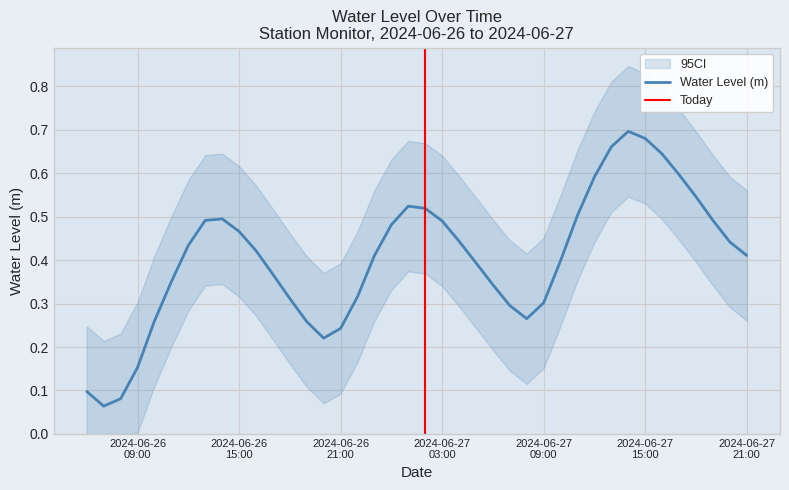

Rank the categories by value from lowest to highest.

2024-06-26 07:00:00, 2024-06-26 08:00:00, 2024-06-26 06:00:00, 2024-06-26 09:00:00, 2024-06-26 20:00:00, 2024-06-26 21:00:00, 2024-06-26 19:00:00, 2024-06-26 10:00:00, 2024-06-27 08:00:00, 2024-06-27 07:00:00, 2024-06-27 09:00:00, 2024-06-26 18:00:00, 2024-06-26 22:00:00, 2024-06-27 06:00:00, 2024-06-26 11:00:00, 2024-06-26 17:00:00, 2024-06-27 05:00:00, 2024-06-27 10:00:00, 2024-06-26 23:00:00, 2024-06-27 21:00:00, 2024-06-26 16:00:00, 2024-06-26 12:00:00, 2024-06-27 20:00:00, 2024-06-27 04:00:00, 2024-06-26 15:00:00, 2024-06-27 00:00:00, 2024-06-27 03:00:00, 2024-06-26 13:00:00, 2024-06-27 19:00:00, 2024-06-26 14:00:00, 2024-06-27 11:00:00, 2024-06-27 02:00:00, 2024-06-27 01:00:00, 2024-06-27 18:00:00, 2024-06-27 12:00:00, 2024-06-27 17:00:00, 2024-06-27 16:00:00, 2024-06-27 13:00:00, 2024-06-27 15:00:00, 2024-06-27 14:00:00